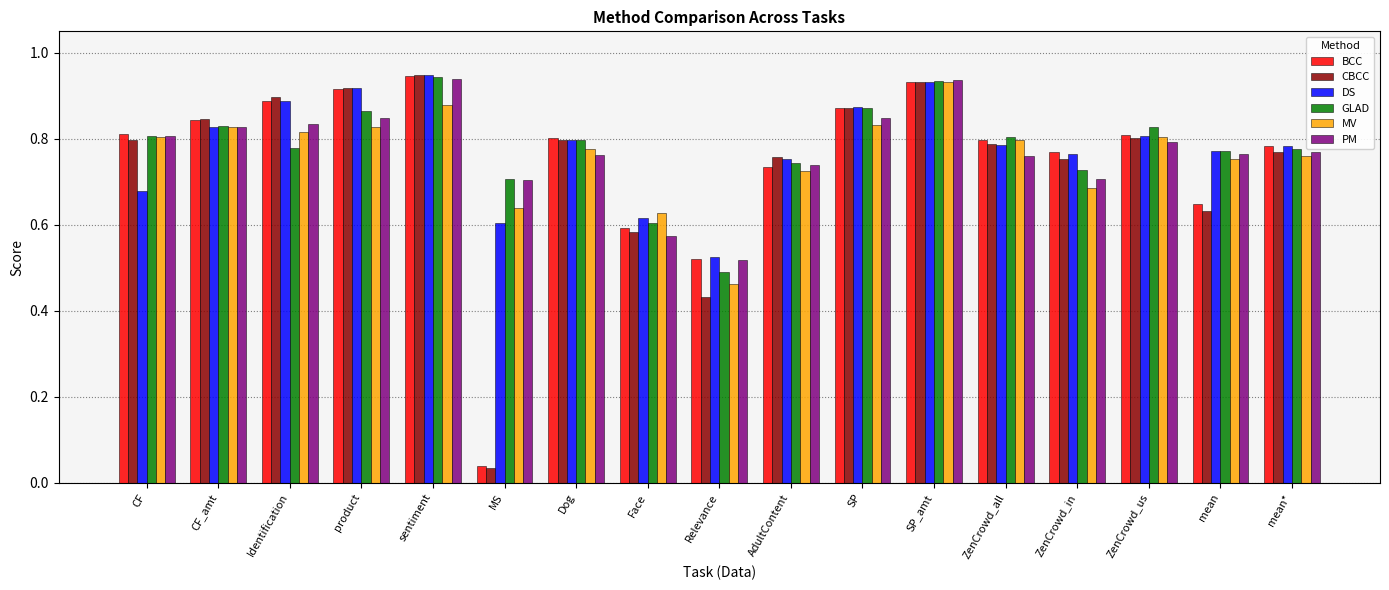

What is the total value across all series at mean*?

4.6